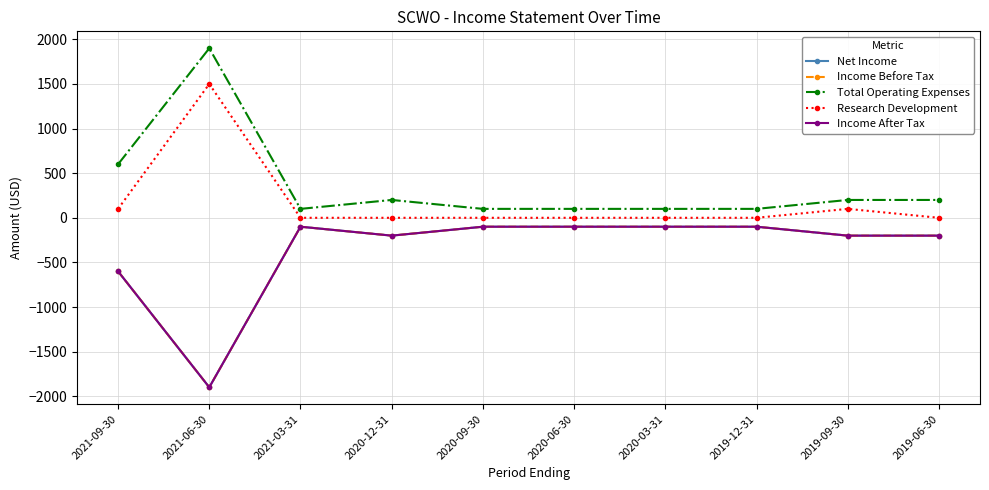

At which category does Income After Tax reach its first local valley?

2021-06-30